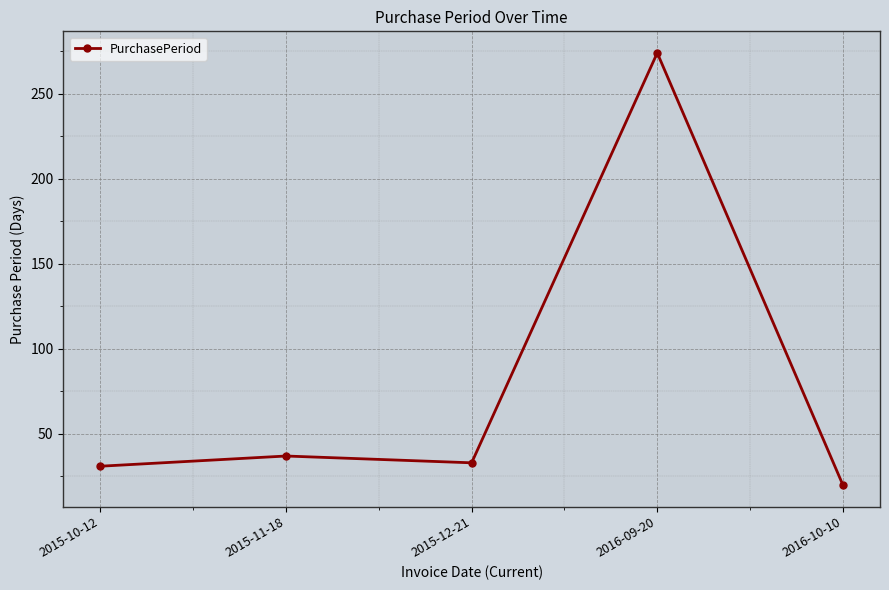

True or false: the data has more than 2 interior local peaks.

False